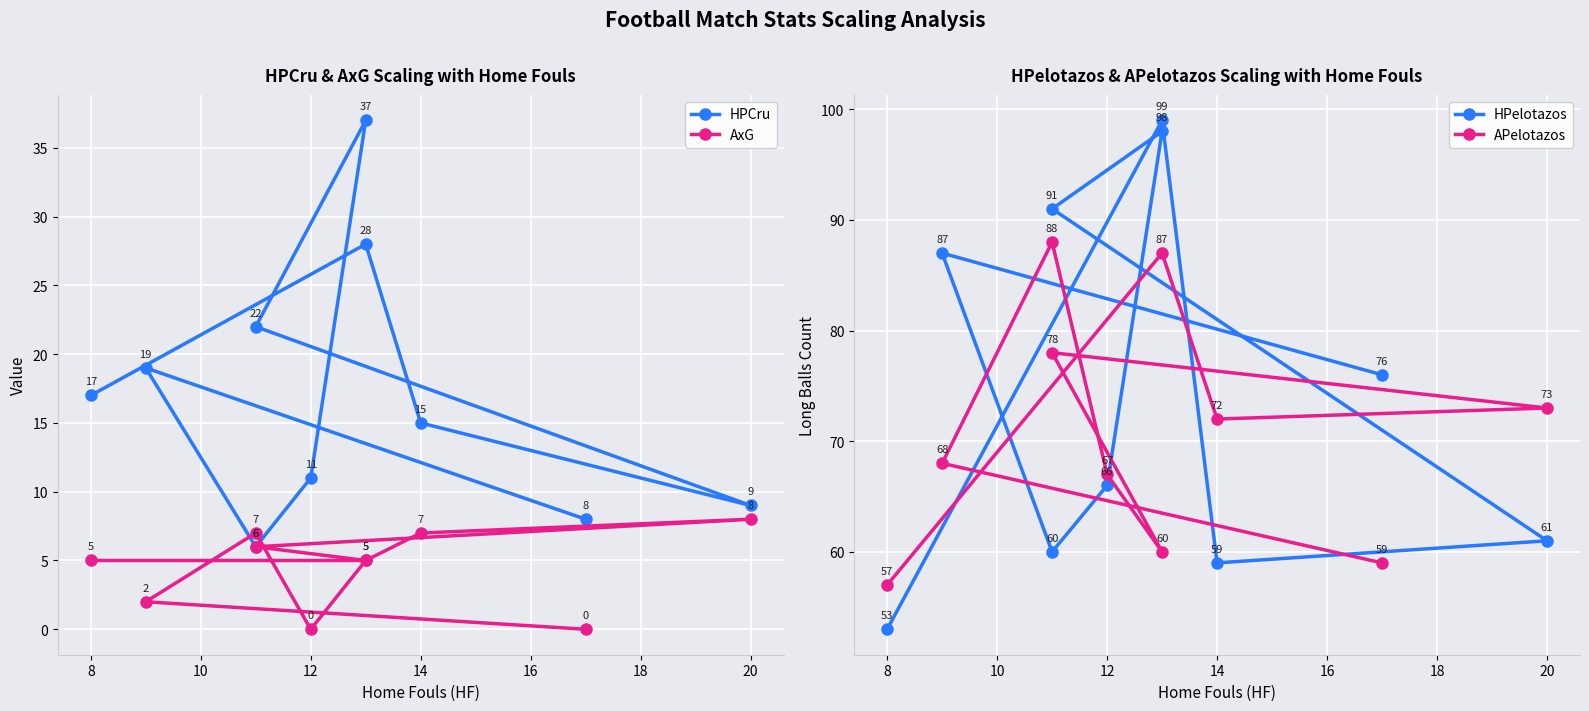

How many lines are shown in the chart?

4